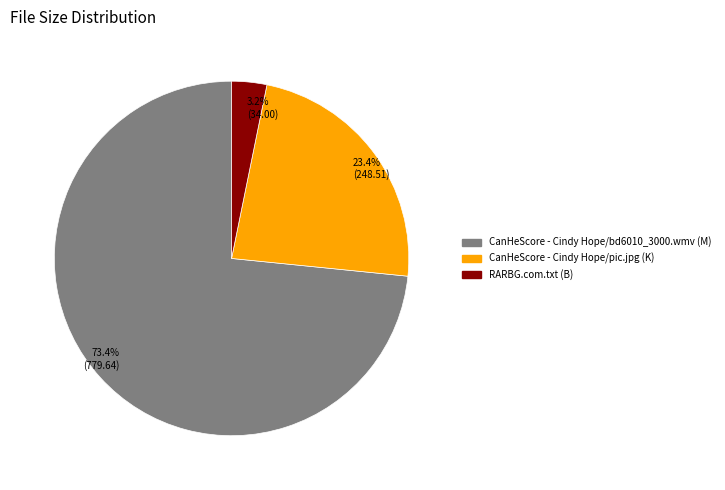

To the nearest percent, what is the difference between the CanHeScore - Cindy Hope/pic.jpg (K) and CanHeScore - Cindy Hope/bd6010_3000.wmv (M) slice percentages?

50%